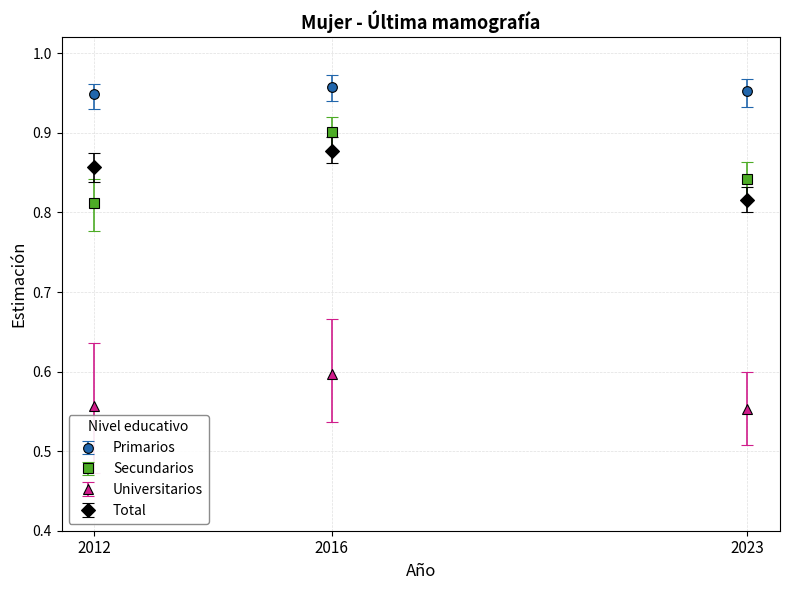

What is the difference between the highest and lowest values at 2023?

0.4